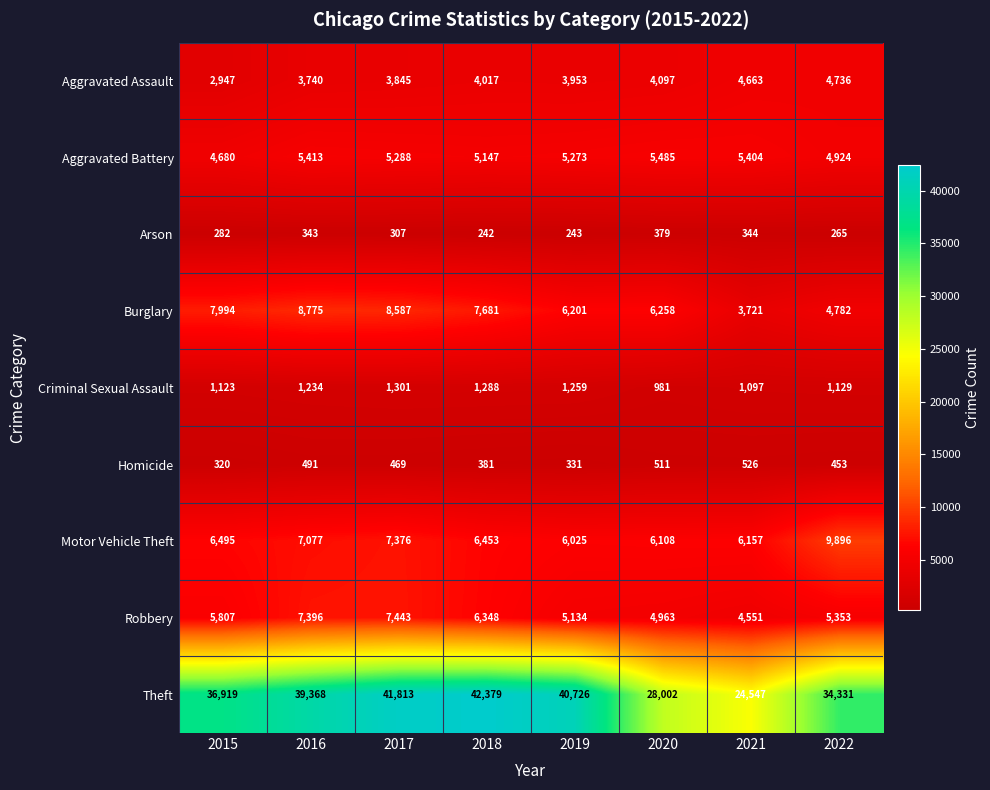

Rank the series by their maximum value, from highest to lowest.

Theft, Motor Vehicle Theft, Burglary, Robbery, Aggravated Battery, Aggravated Assault, Criminal Sexual Assault, Homicide, Arson